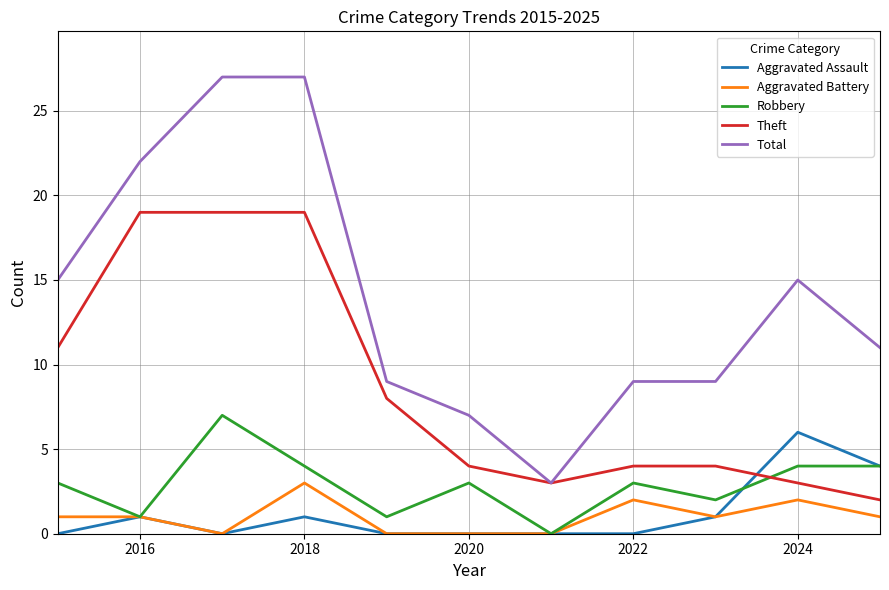

How many times do Theft and Robbery cross each other?

1